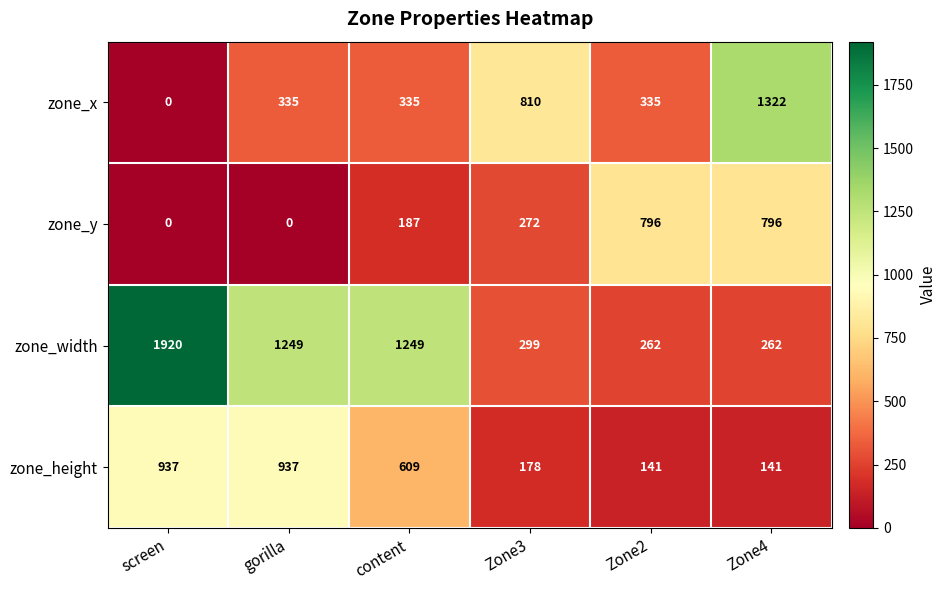

What is the approximate value of zone_x at Zone3, to the nearest 10?

810